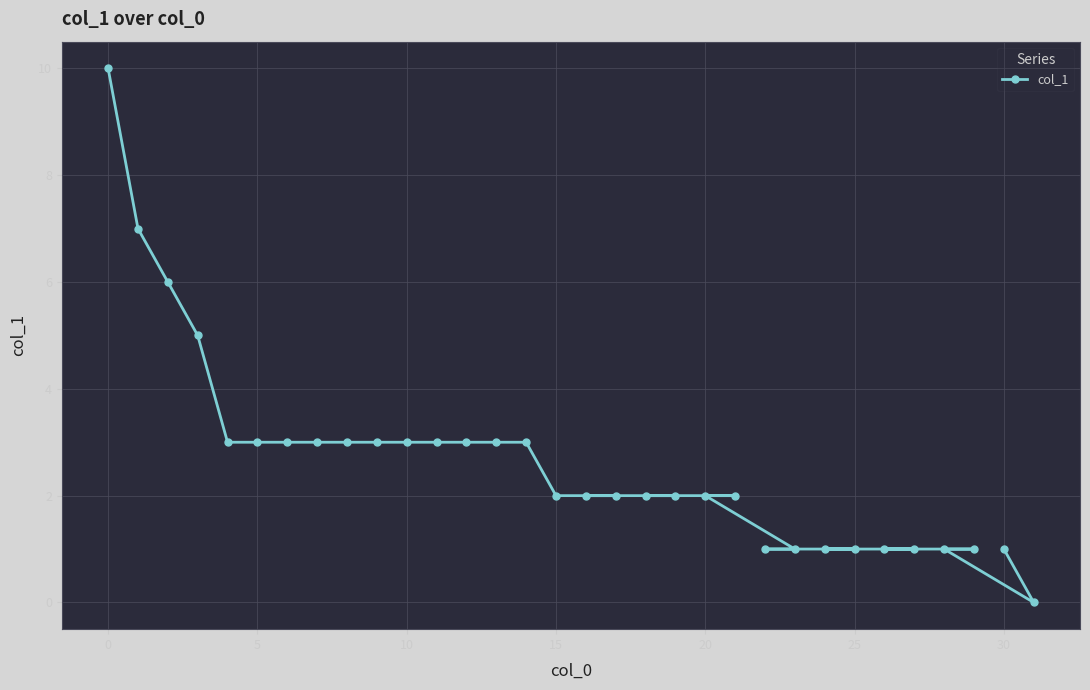

What is the greatest value displayed?

10